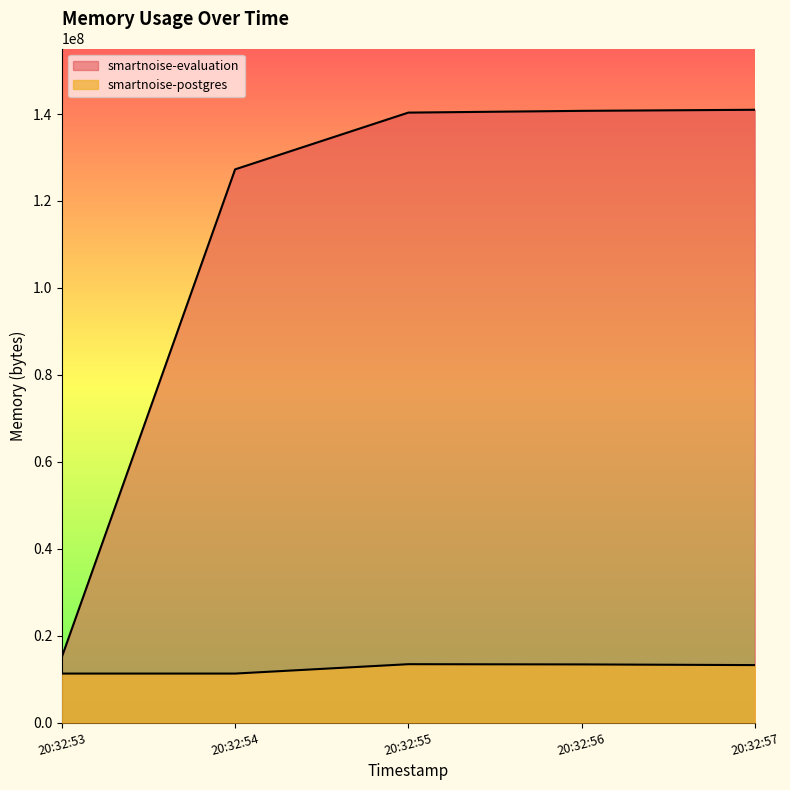

Which series has the largest total across all categories?

smartnoise-evaluation